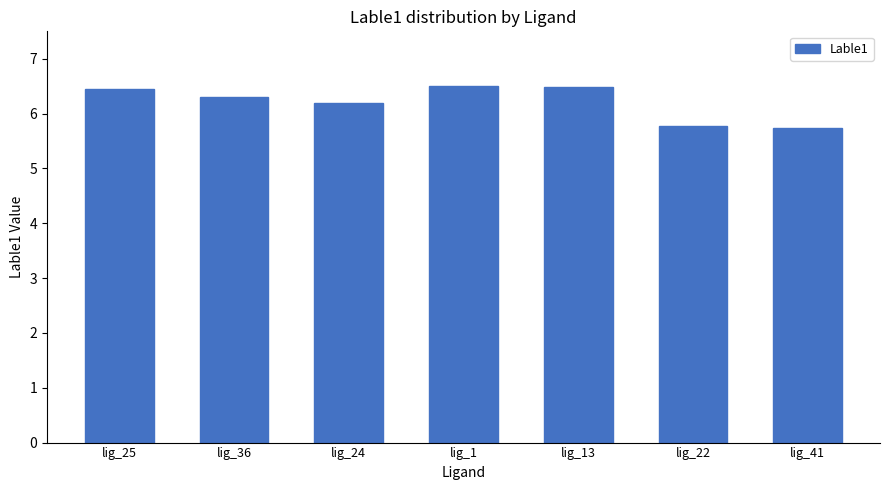

What is the ratio of the value at lig_41 to the value at lig_25?

0.9